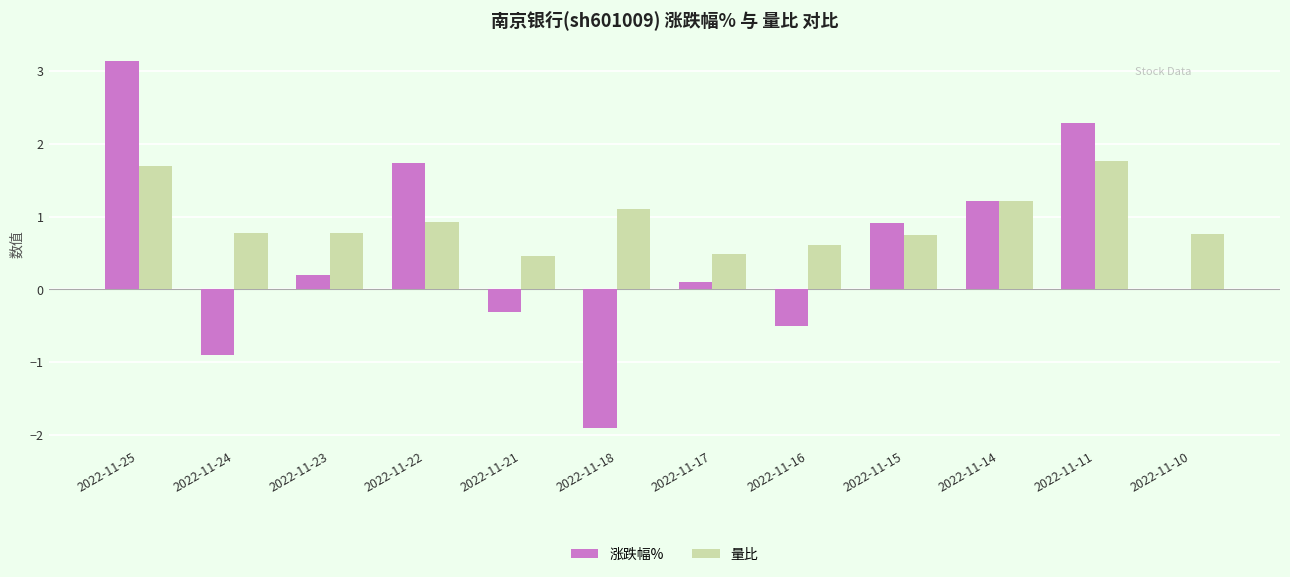

How many series are shown in this chart?

2